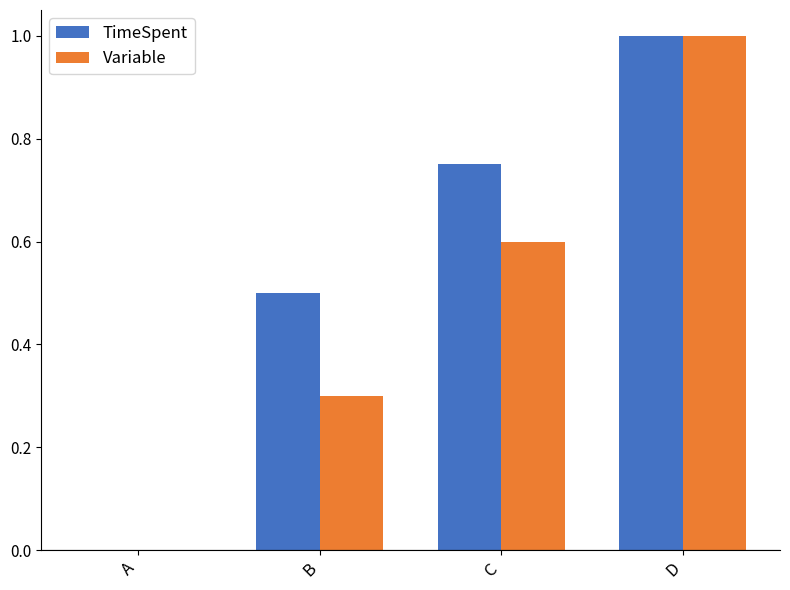

What is the highest value of the Variable series?

1.0